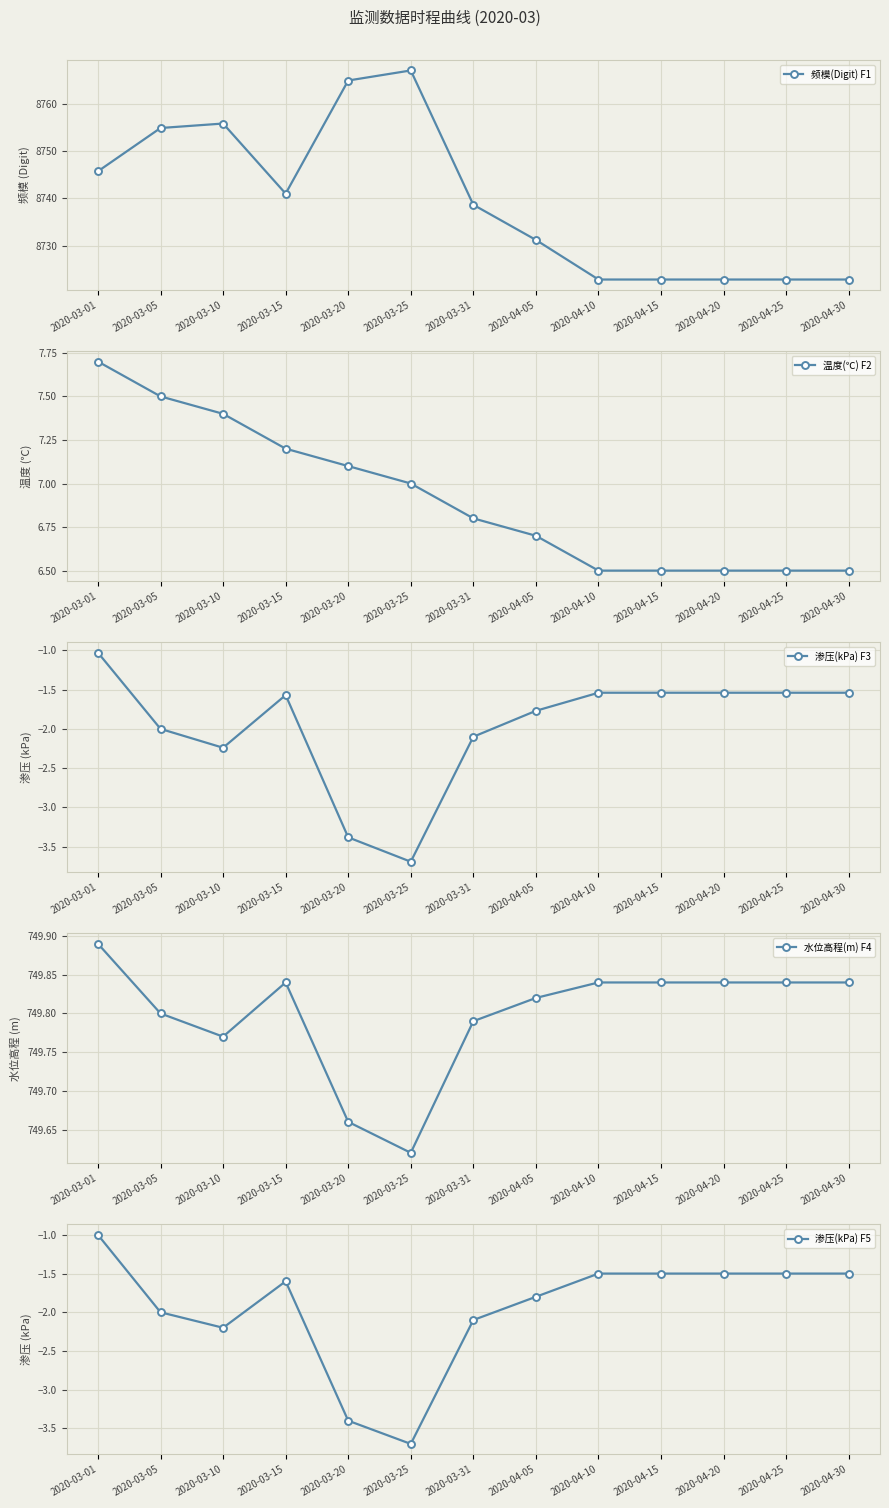

Reading left to right, extract all data points from this chart.

频模(Digit) F1: 8745.7	8754.9	8755.9	8741.0	8765.0	8767.1	8738.6	8731.2	8722.8	8722.8	8722.8	8722.8	8722.8
温度(℃) F2: 7.7	7.5	7.4	7.2	7.1	7.0	6.8	6.7	6.5	6.5	6.5	6.5	6.5
渗压(kPa) F3: -1.0	-2.0	-2.2	-1.6	-3.4	-3.7	-2.1	-1.8	-1.5	-1.5	-1.5	-1.5	-1.5
水位高程(m) F4: 749.9	749.8	749.8	749.8	749.7	749.6	749.8	749.8	749.8	749.8	749.8	749.8	749.8
渗压(kPa) F5: -1.0	-2.0	-2.2	-1.6	-3.4	-3.7	-2.1	-1.8	-1.5	-1.5	-1.5	-1.5	-1.5